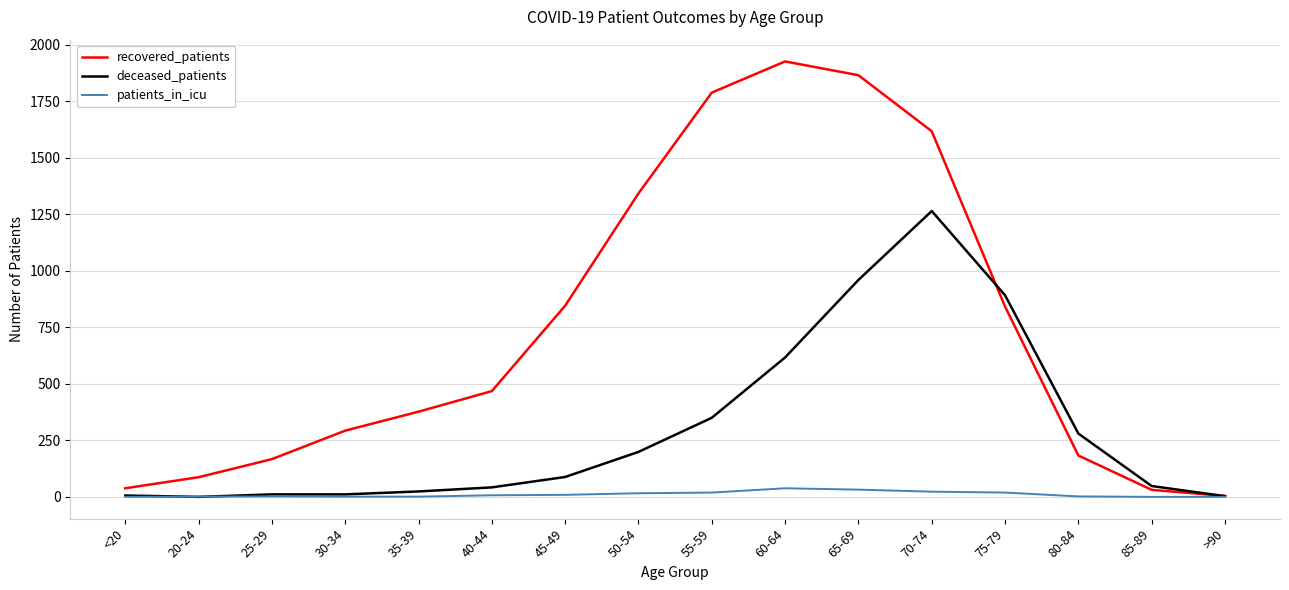

The recovered_patients series shows 87 at 20-24. True or false?

True